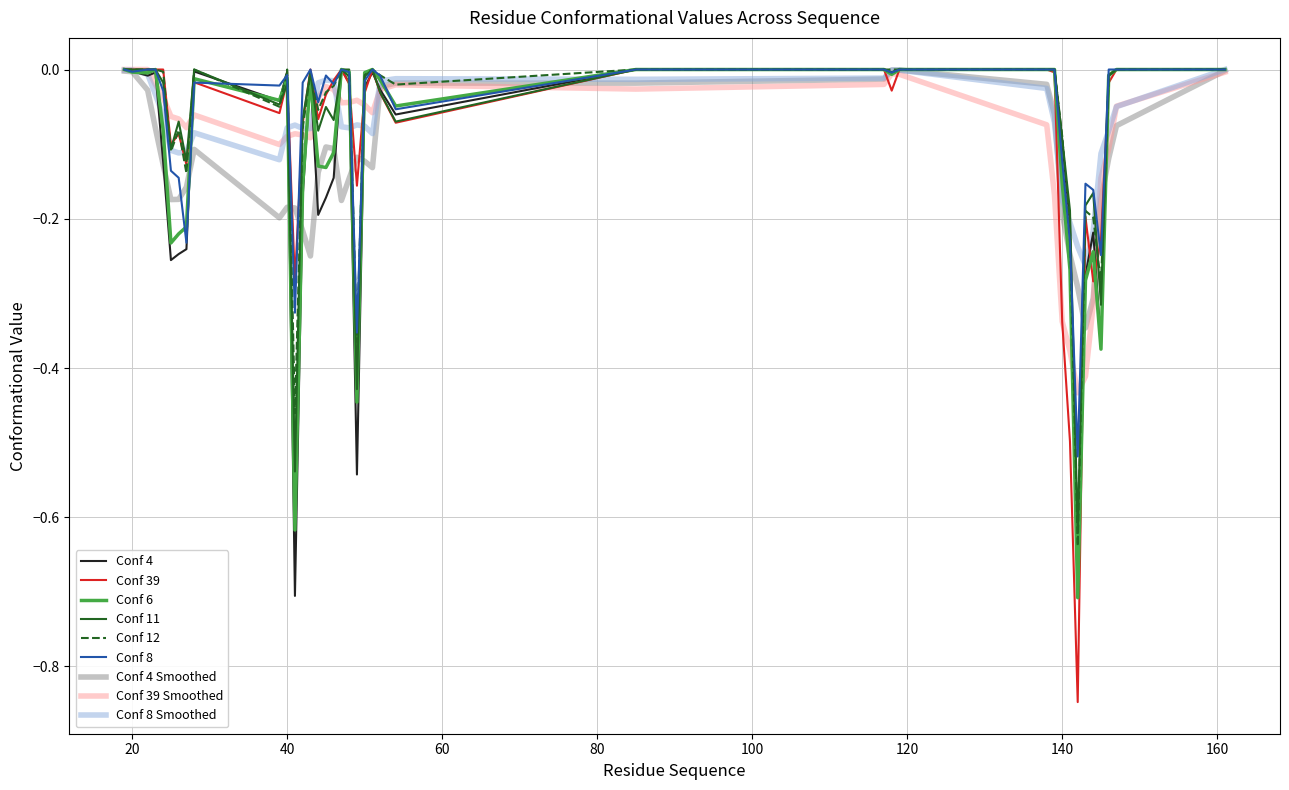

What is the average value of the Conf 4 series?

-0.1